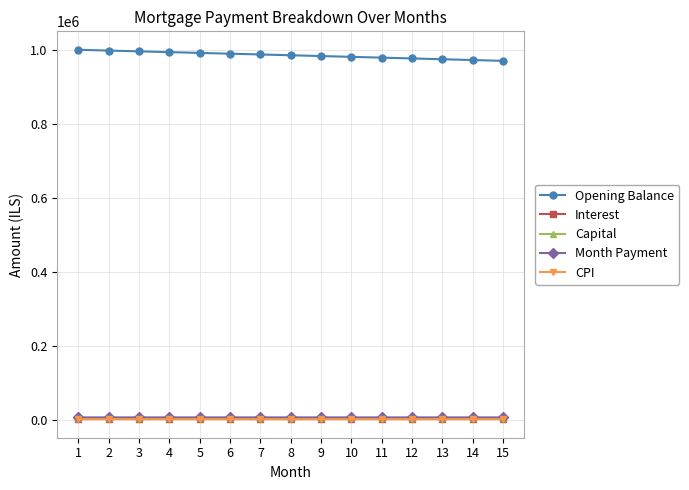

True or false: CPI and Opening Balance cross at least once.

False